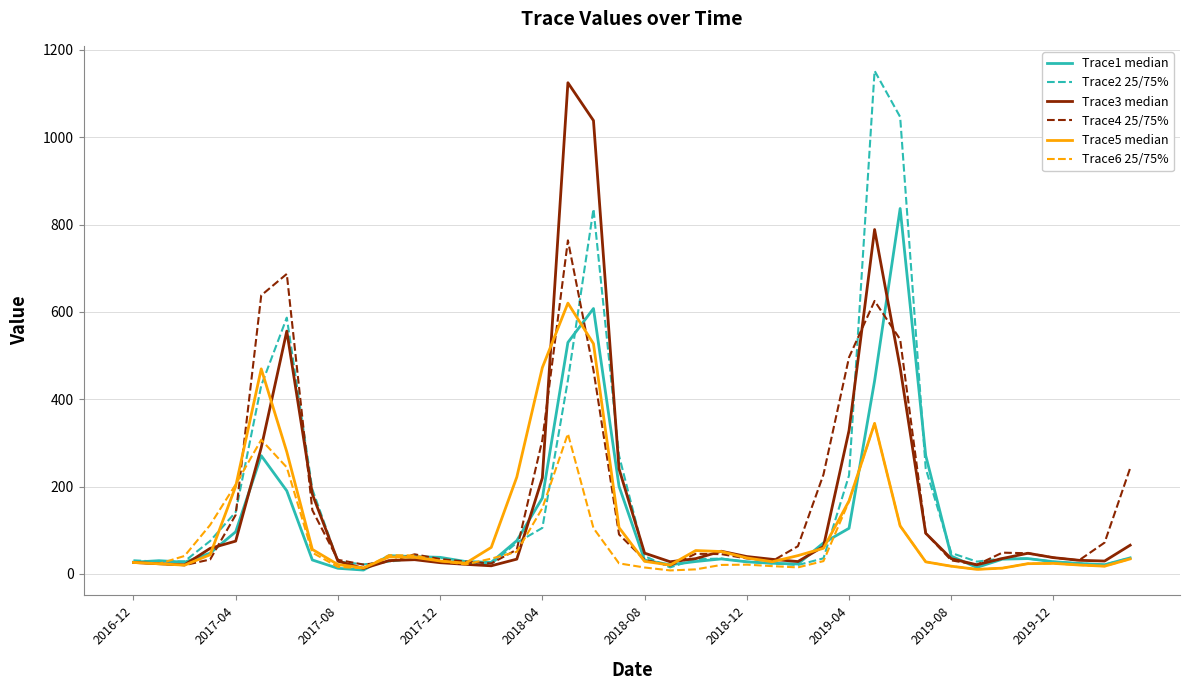

Does the chart display data point markers on the line(s)?

No